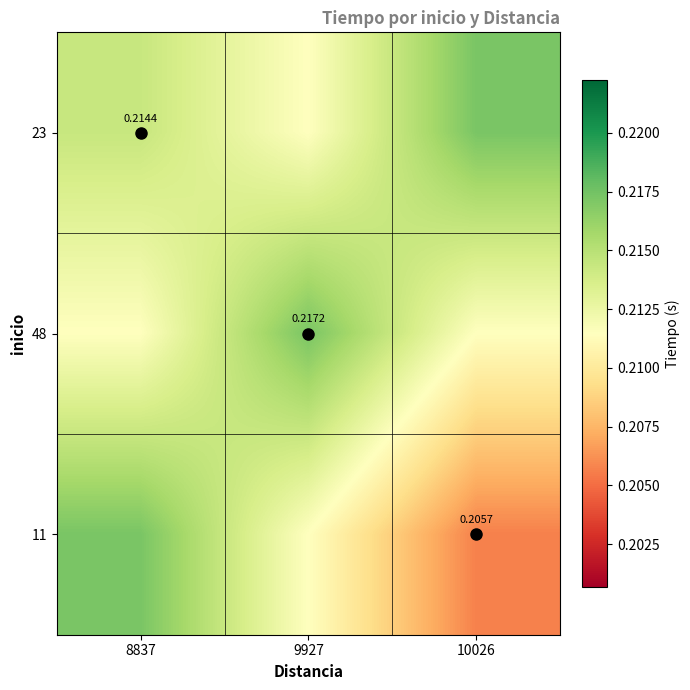

At how many categories does at least one series exceed 0?

3